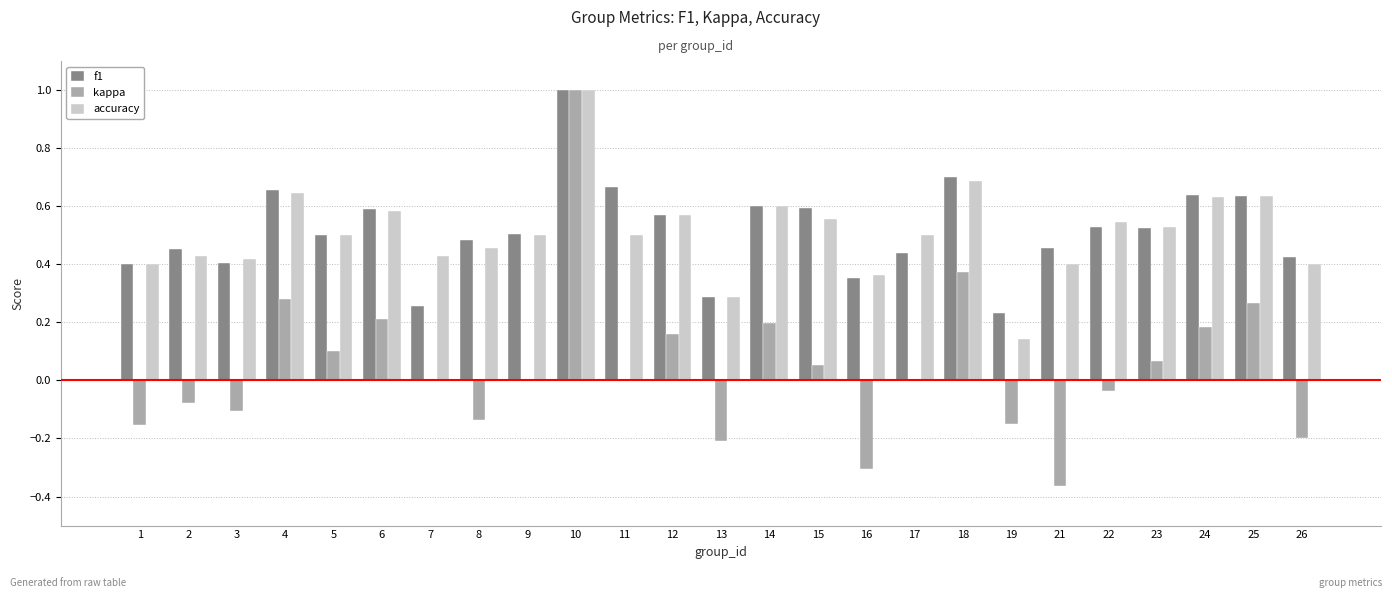

Count the accuracy values in the range 0 to 1.

25